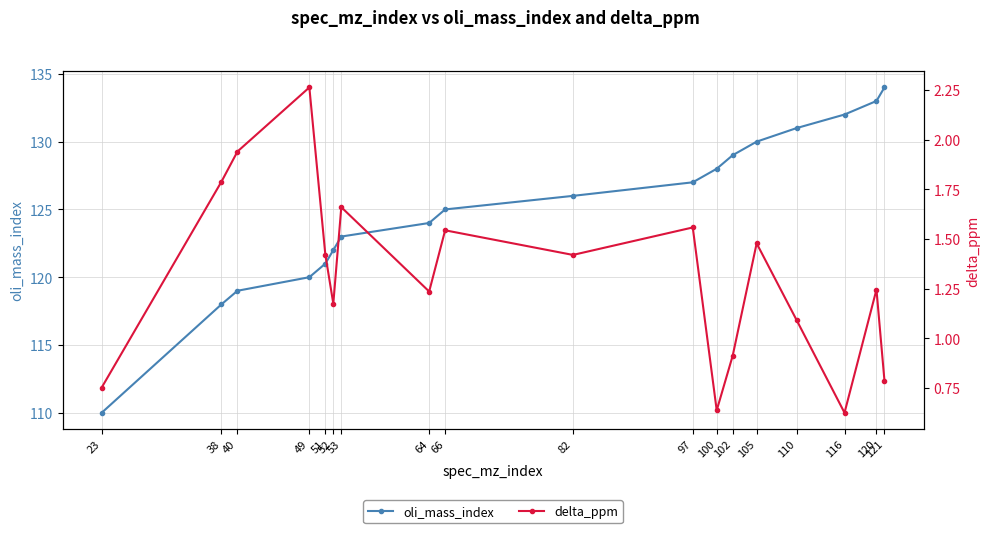

How many interior local peaks does the delta_ppm series have?

6